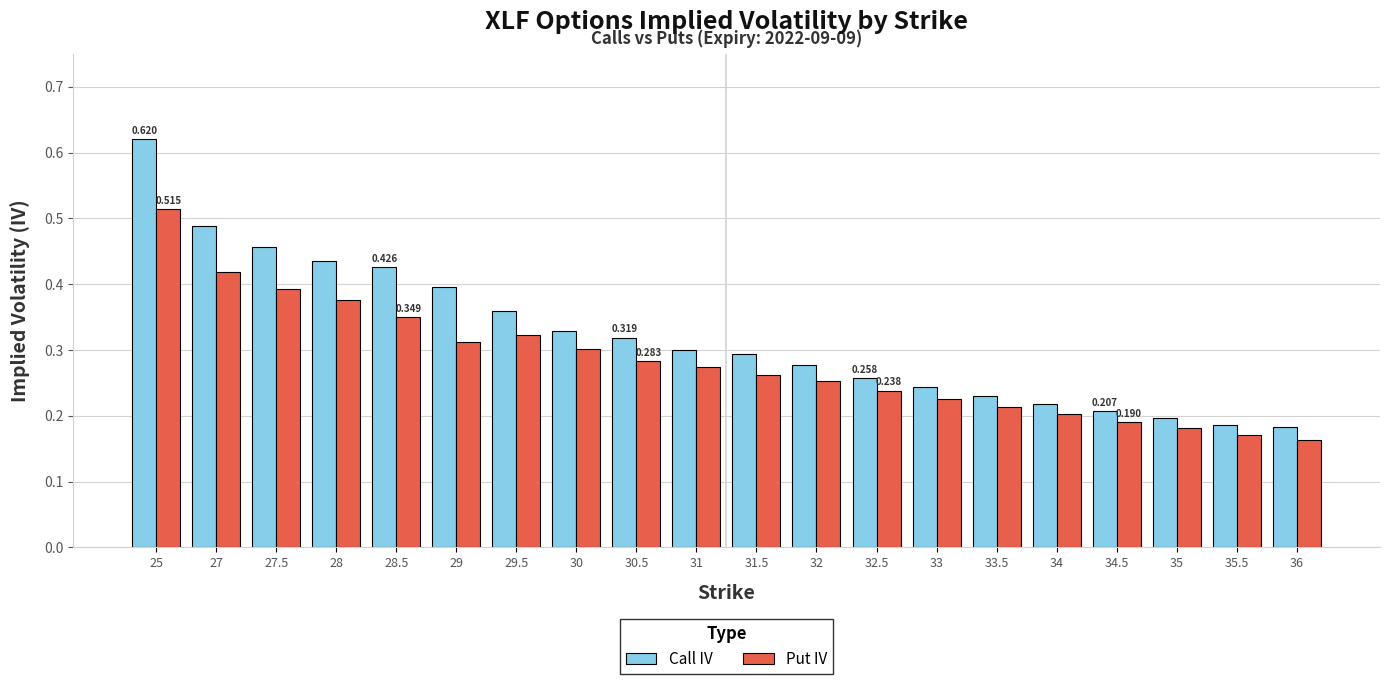

Rank the series by their maximum value, from lowest to highest.

Put IV, Call IV